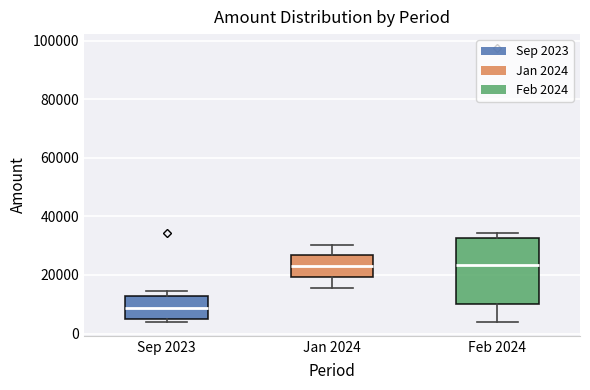

Reading left to right, transcribe this box plot: for each box, give where its median line is, the range the box spans, and where its two whiskers end, as read against the y-axis. The values are not printed on the chart, so give them approximately, as read against the axis.

Sep 2023: median 8000, box 6000 to 12000, whiskers 4000 to 14000
Jan 2024: median 22000, box 20000 to 26000, whiskers 16000 to 30000
Feb 2024: median 24000, box 10000 to 32000, whiskers 4000 to 34000